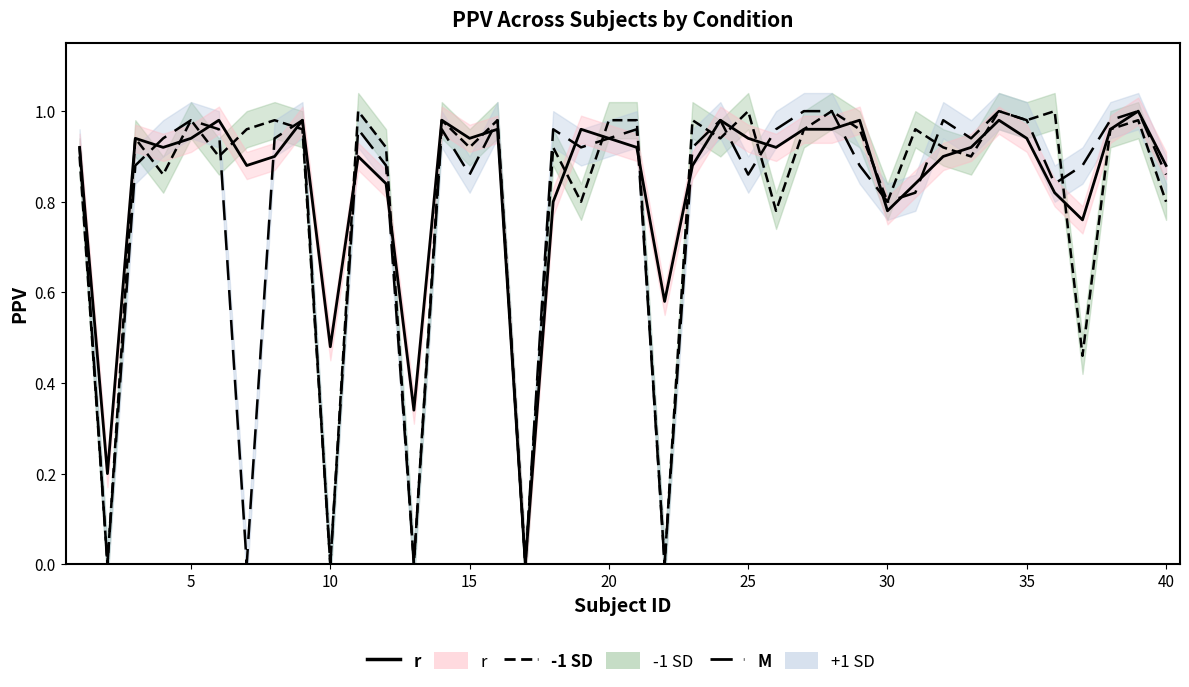

In -1 SD, how many points are lower than both neighbors (excluding endpoints)?

15